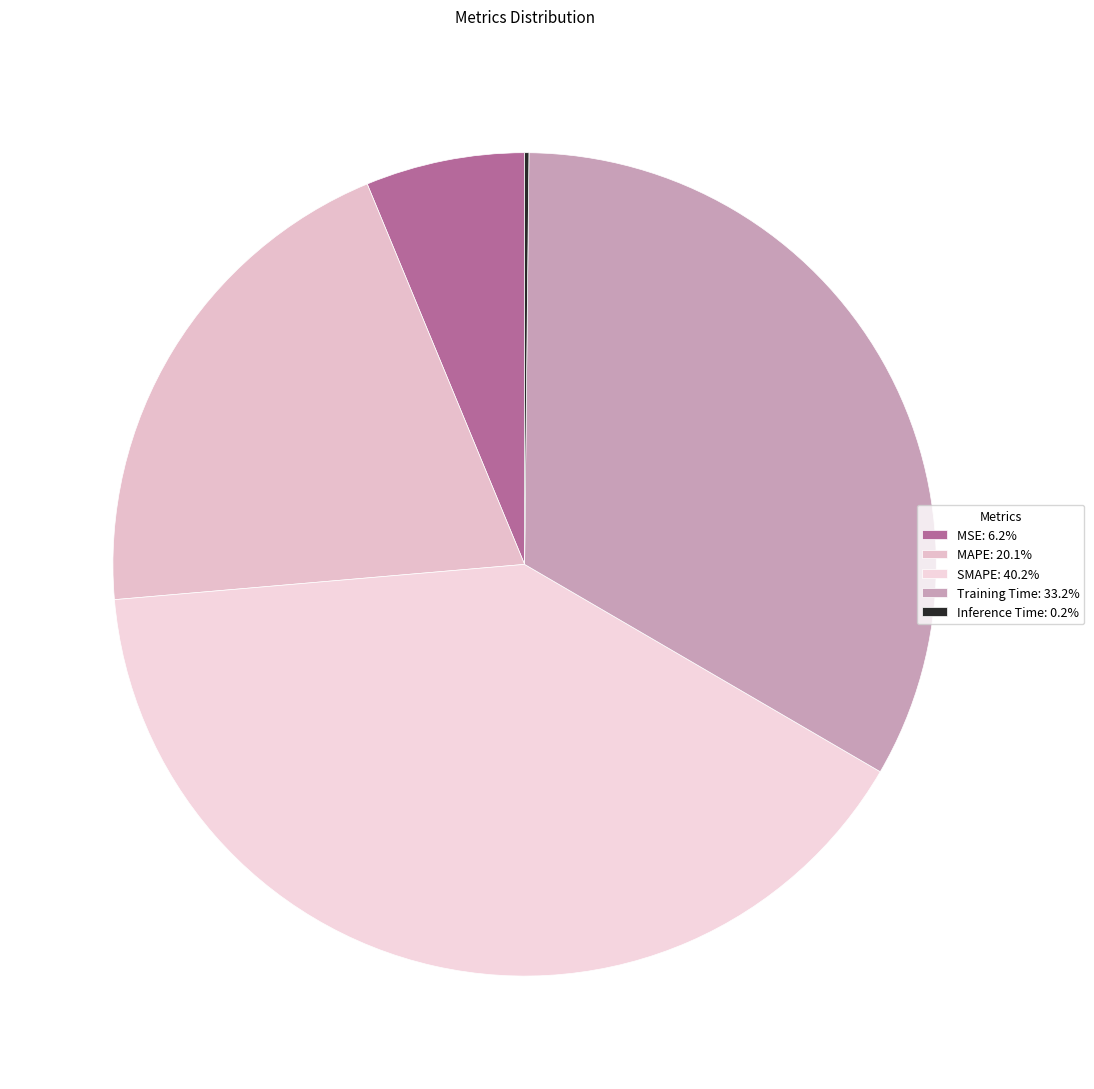

What is the largest slice in the pie chart?

SMAPE